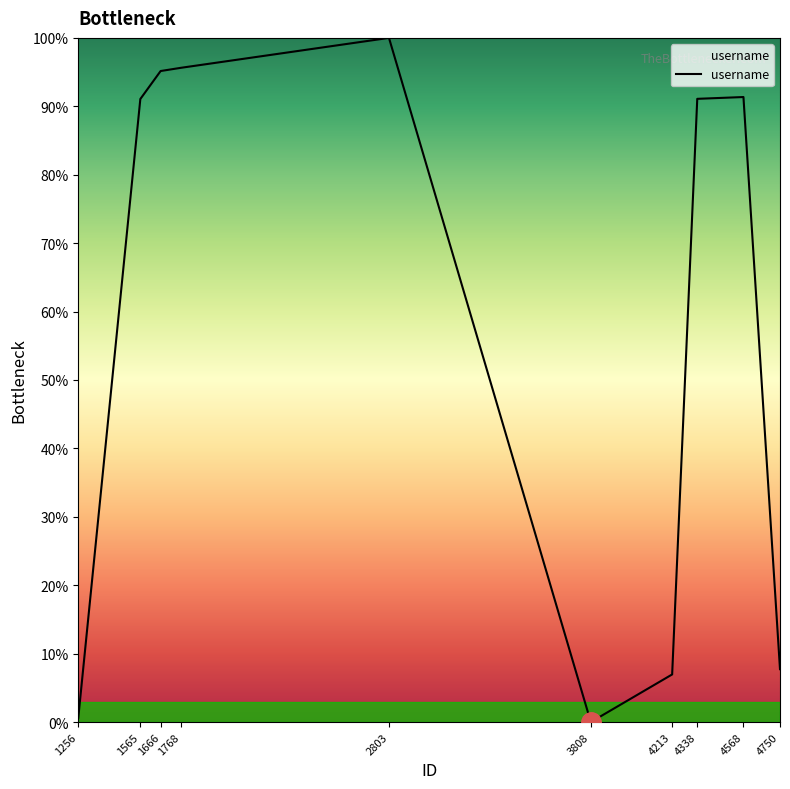

The value at 1565 is 35.8. True or false?

False